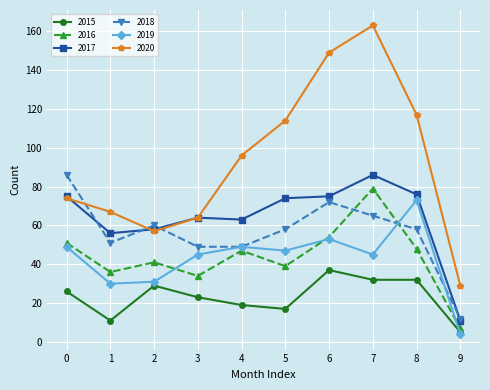

Is the value of 2018 at 0 greater than the value of 2017 at 5?

Yes